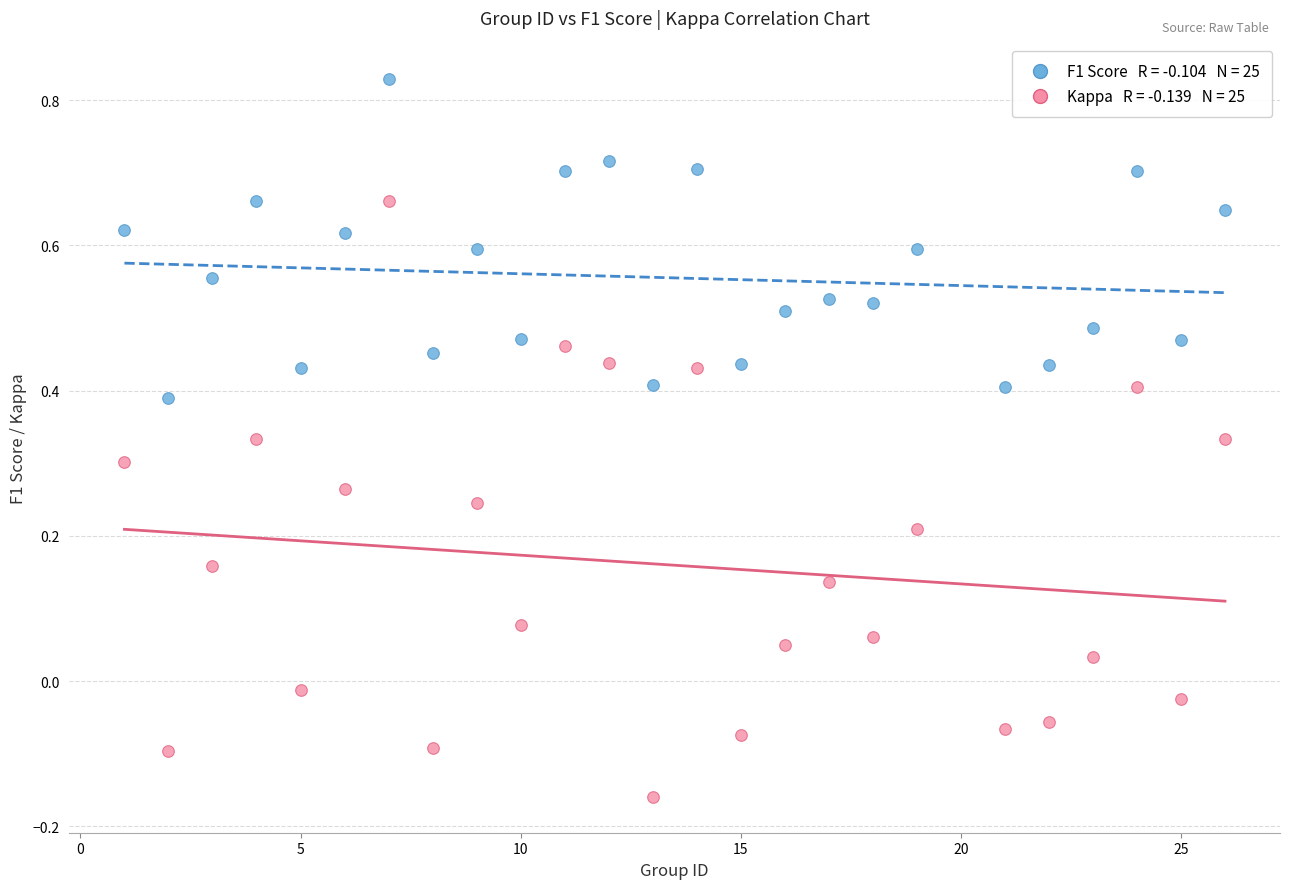

Across all data points, what is the range of X values (max minus min)?

25.0